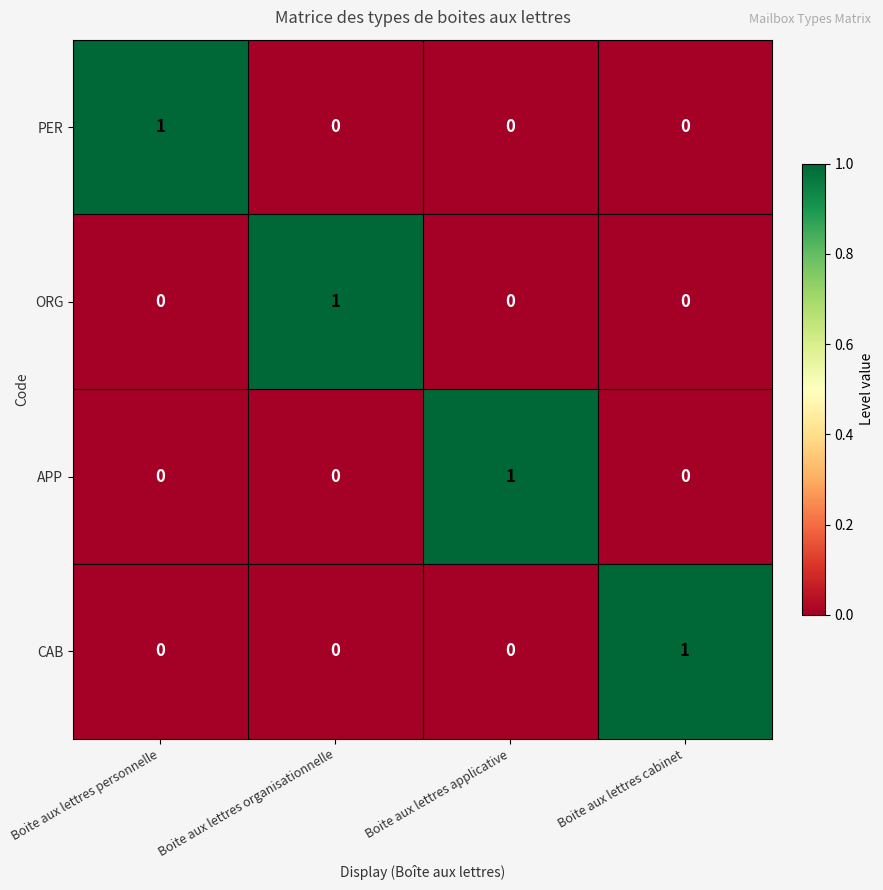

The value of APP at Boite aux lettres cabinet is 0. True or false?

True